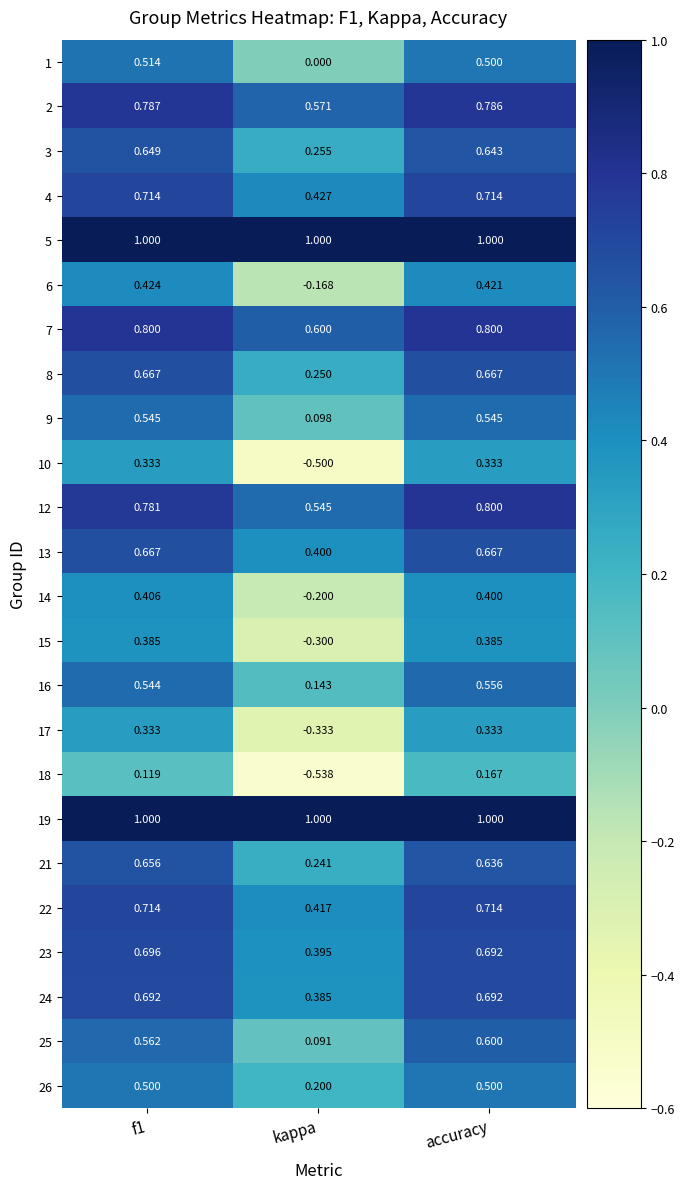

What is the spread (max minus min) of values at accuracy?

0.8